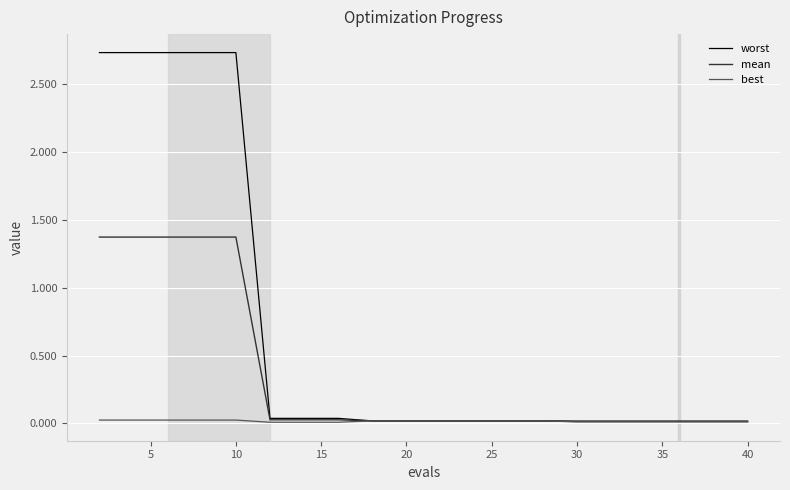

Rank the series by their maximum value, from highest to lowest.

worst, mean, best